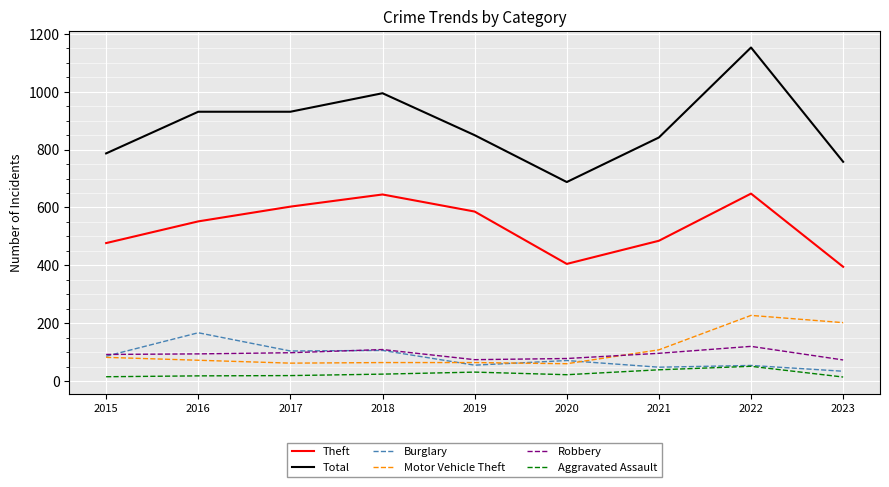

Which series has the largest total across all categories?

Total